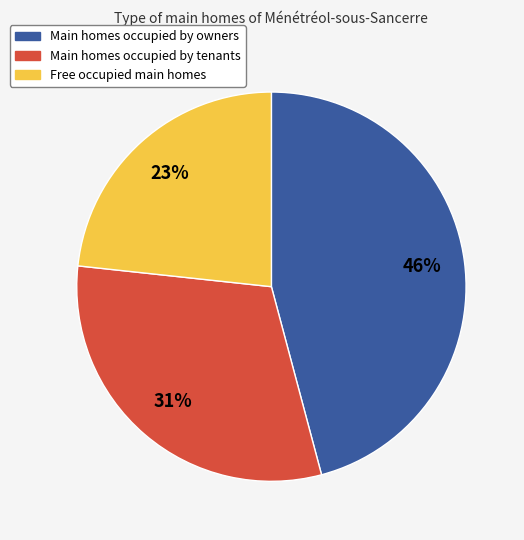

To the nearest percent, what is the average slice percentage?

33%